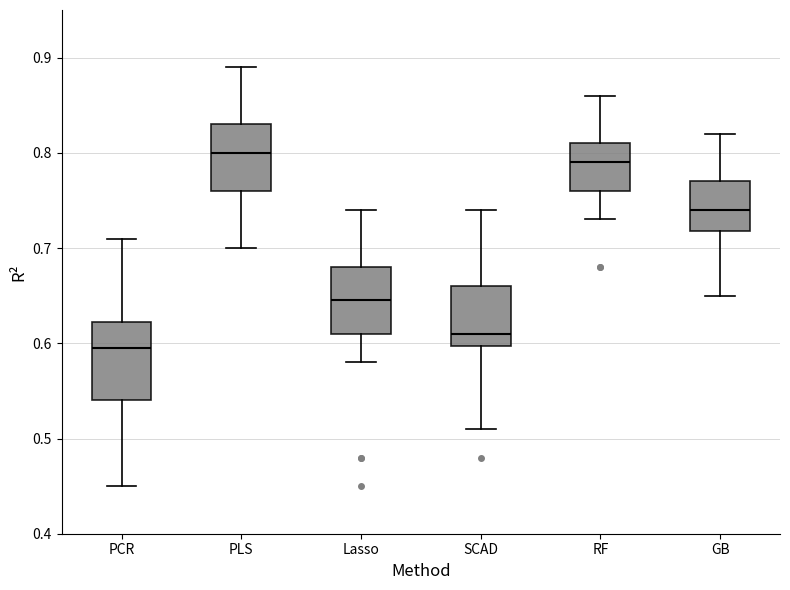

Reading left to right, read every box against the y-axis: the position of its median line, the range the box covers, and the ends of its whiskers. The values are not printed on the chart, so give them approximately, as read against the axis.

PCR: median 0.60, box 0.54 to 0.62, whiskers 0.45 to 0.71
PLS: median 0.80, box 0.76 to 0.83, whiskers 0.70 to 0.89
Lasso: median 0.65, box 0.61 to 0.68, whiskers 0.58 to 0.74
SCAD: median 0.61, box 0.60 to 0.66, whiskers 0.51 to 0.74
RF: median 0.79, box 0.76 to 0.81, whiskers 0.73 to 0.86
GB: median 0.74, box 0.72 to 0.77, whiskers 0.65 to 0.82